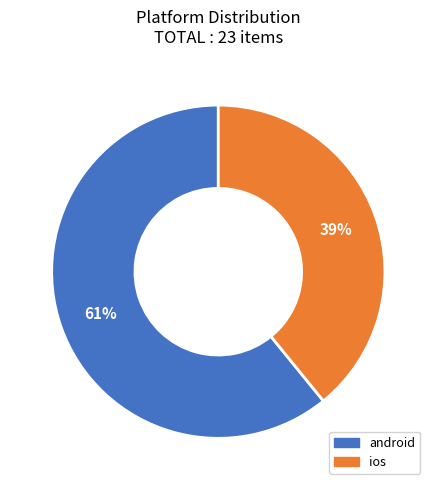

Does ios represent more than half of the total?

No